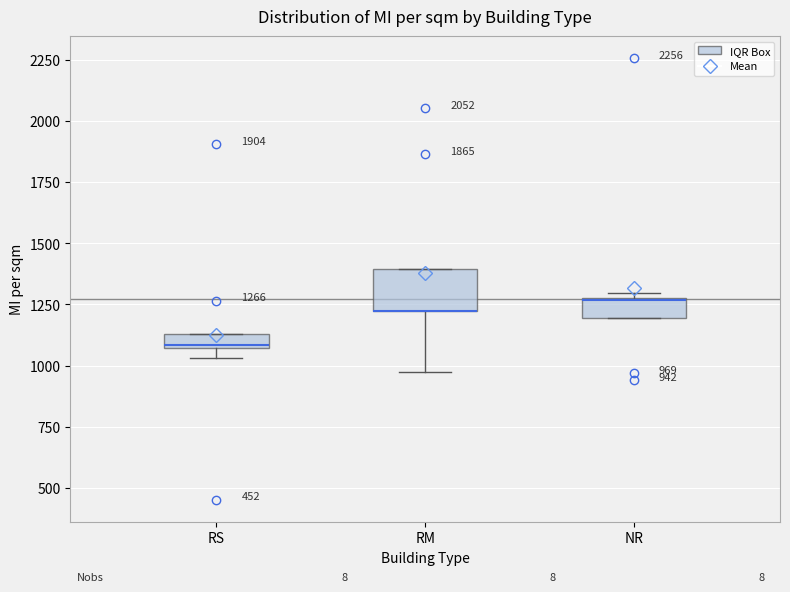

Which box is the tallest, from its lower edge to its upper edge?

RM